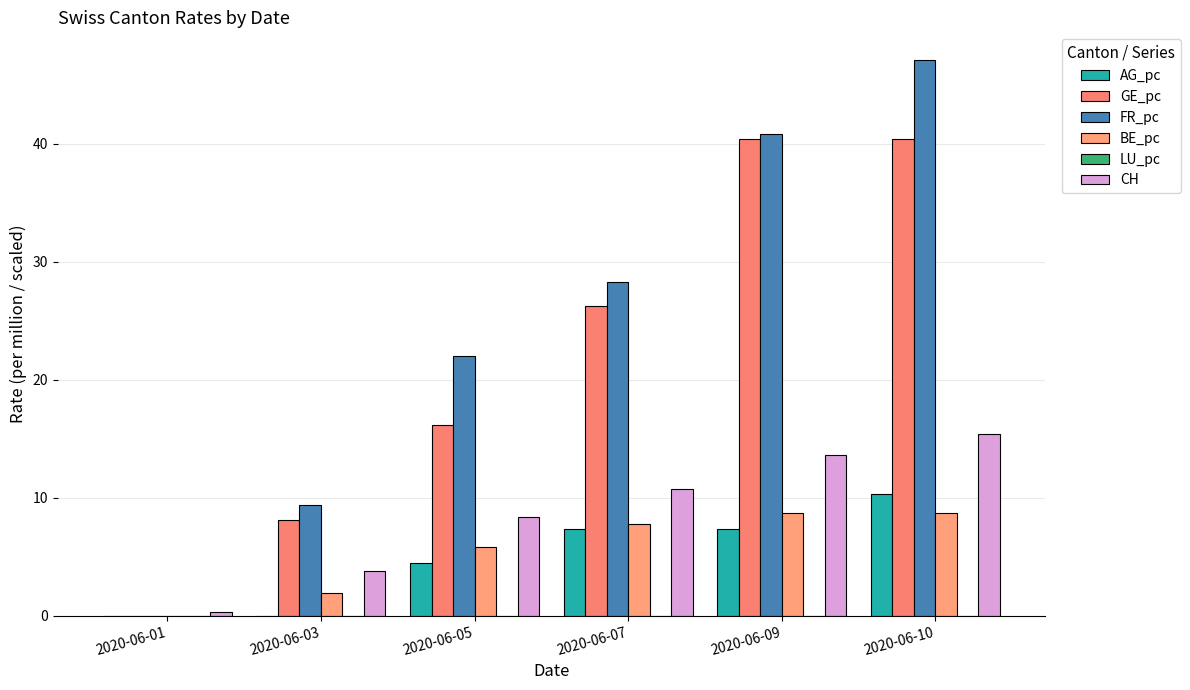

List the series in order of their peak value, highest first.

FR_pc, GE_pc, CH, AG_pc, BE_pc, LU_pc